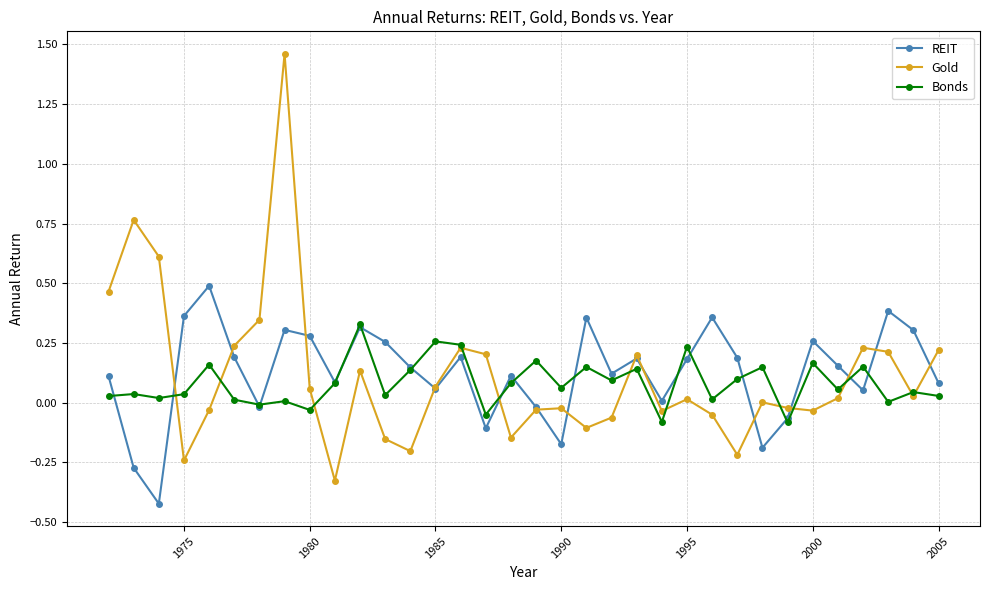

True or false: REIT has more than 2 points higher than both neighbors.

True